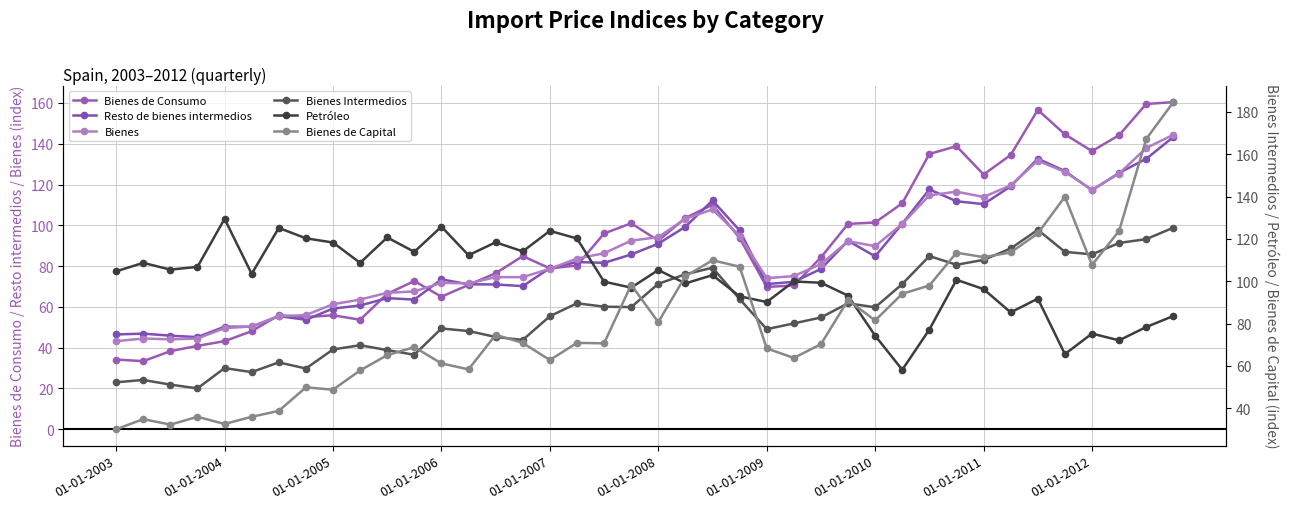

After their last crossing, which series has the higher values: Resto de bienes intermedios or Bienes?

Bienes